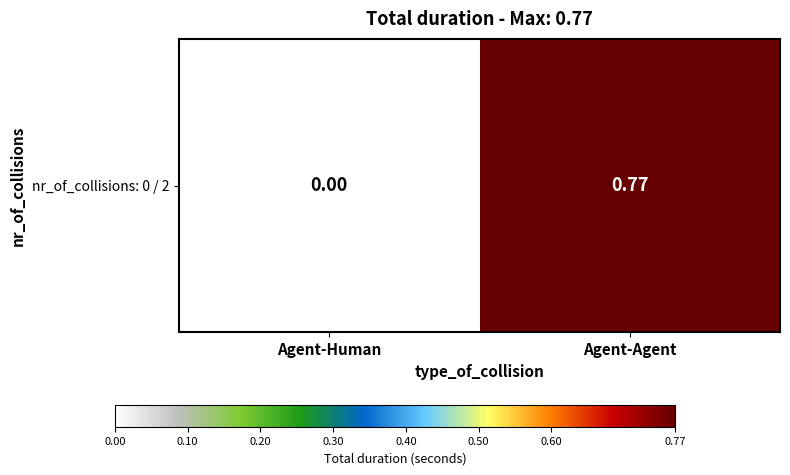

Which label corresponds to the smallest value in the chart?

Agent-Human